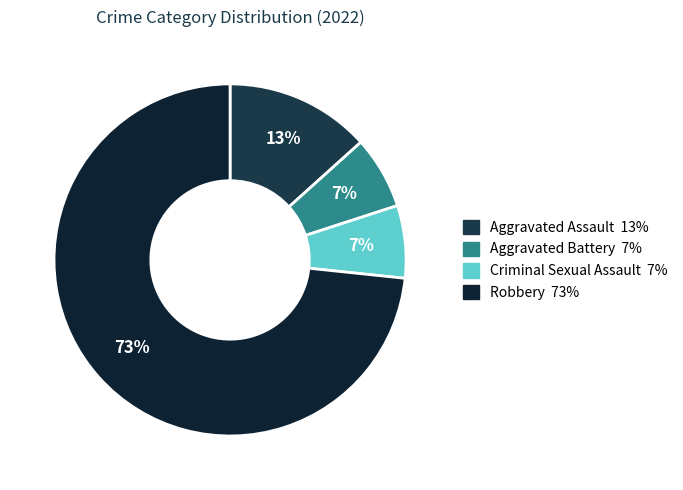

Count the number of slices in the pie.

4